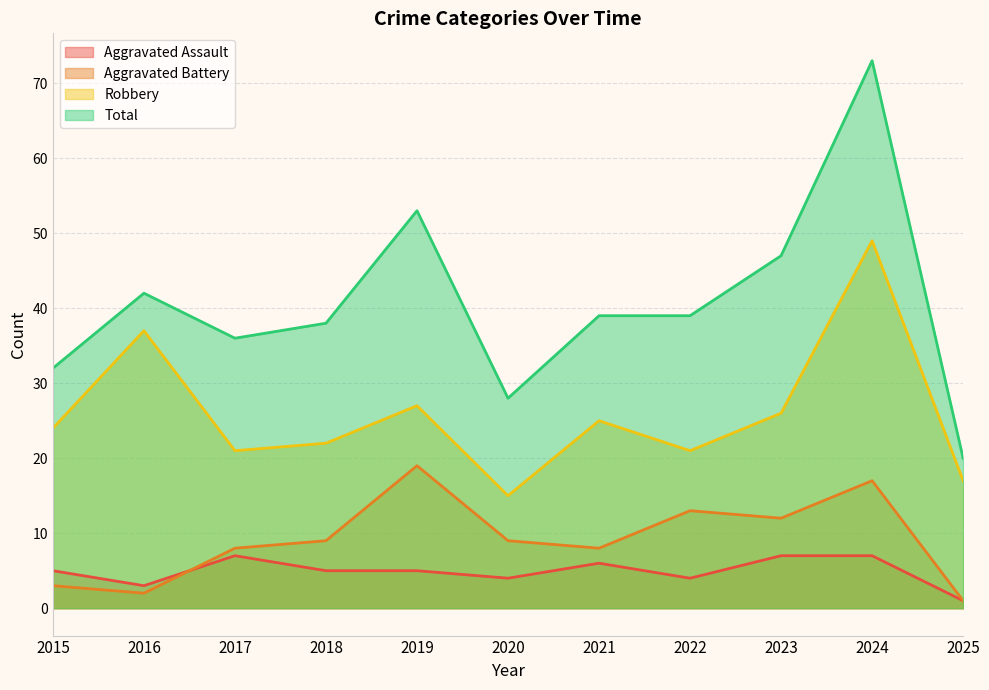

What is the difference between the Aggravated Battery values at 2023 and 2015?

9